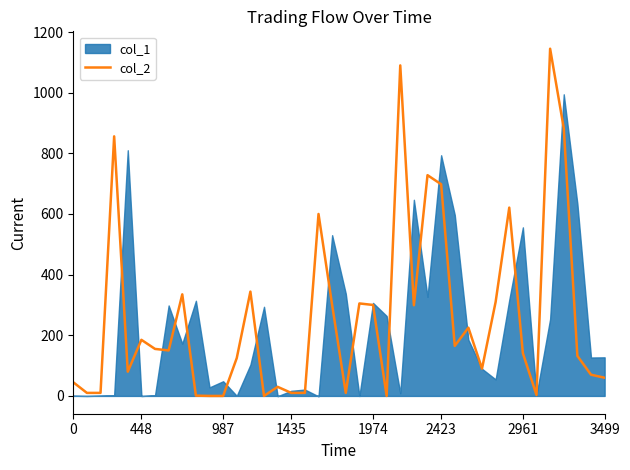

What is the sum of all values?

10521